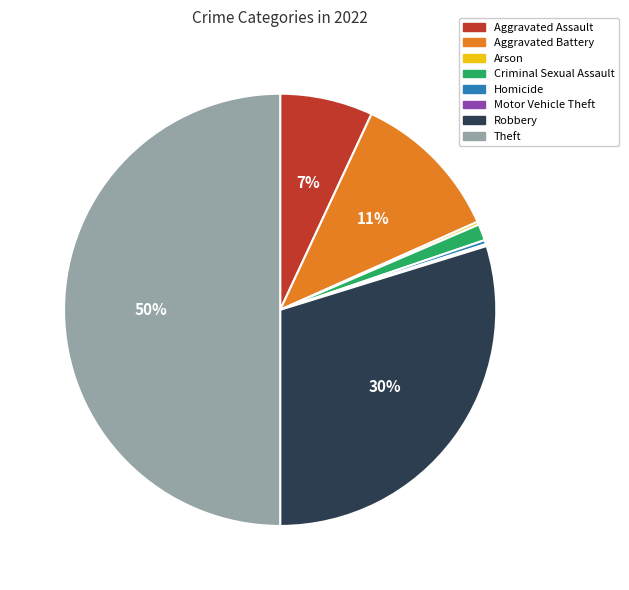

Is the sum of Homicide and Aggravated Assault greater than half?

No